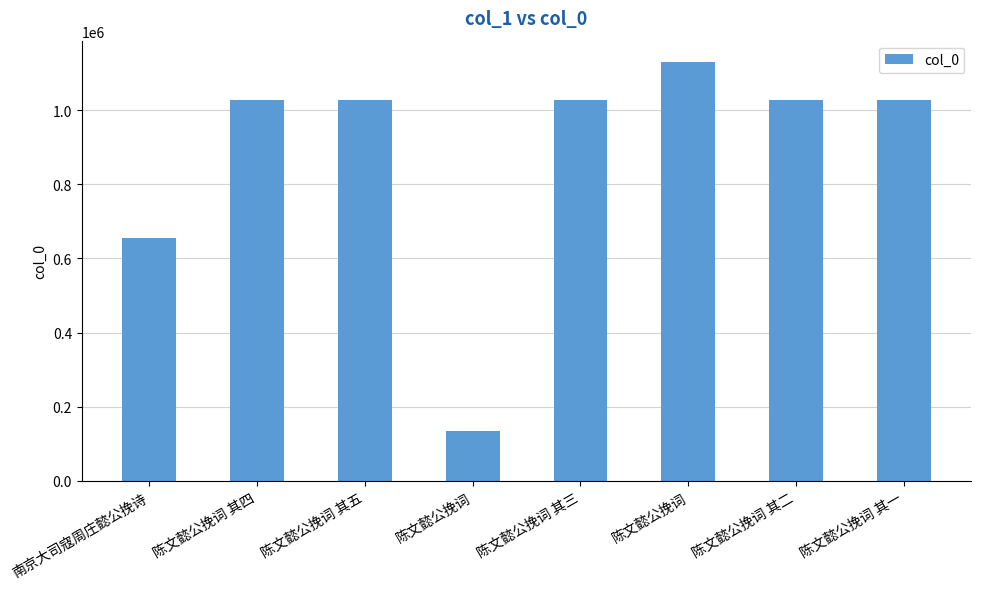

Where does the data first go above 1027624?

陈文懿公挽词 其三